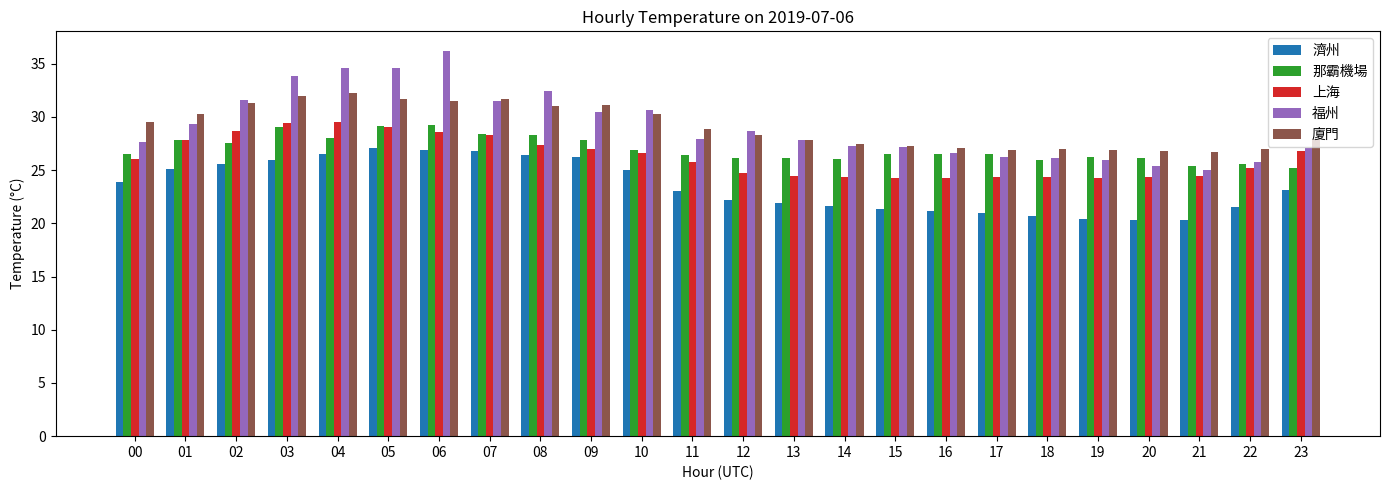

What is the difference between the maximum and second lowest values in the 廈門 series?

5.4